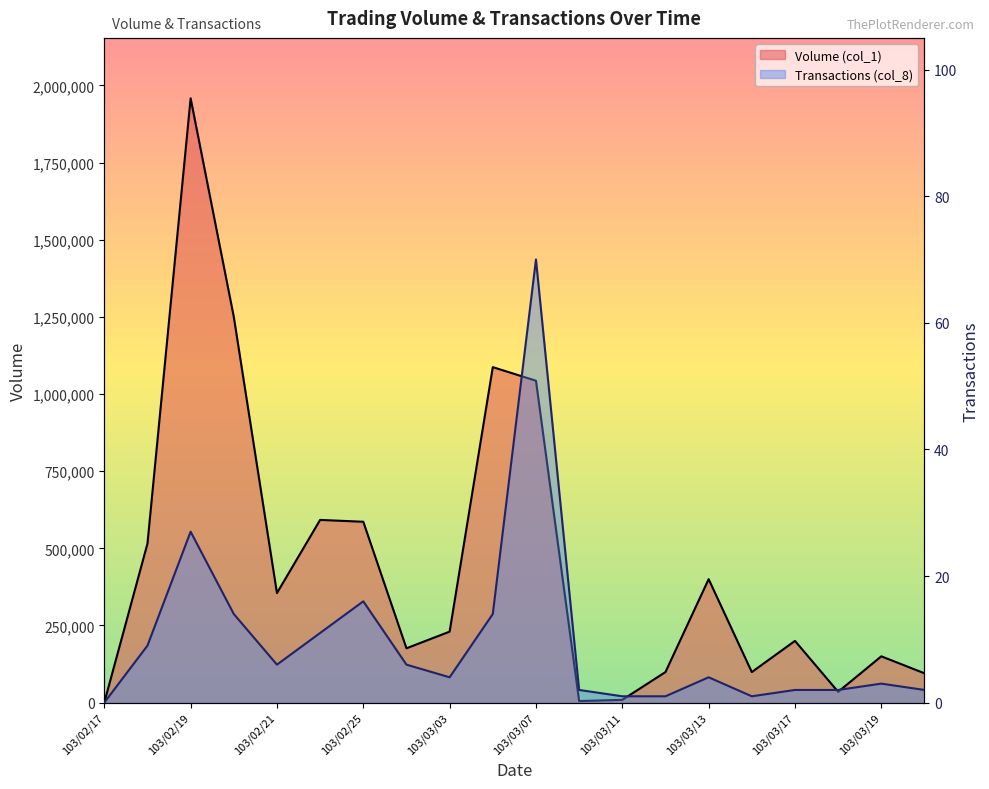

True or false: Transactions (col_8) has a value of 1 at 103/03/20.

False